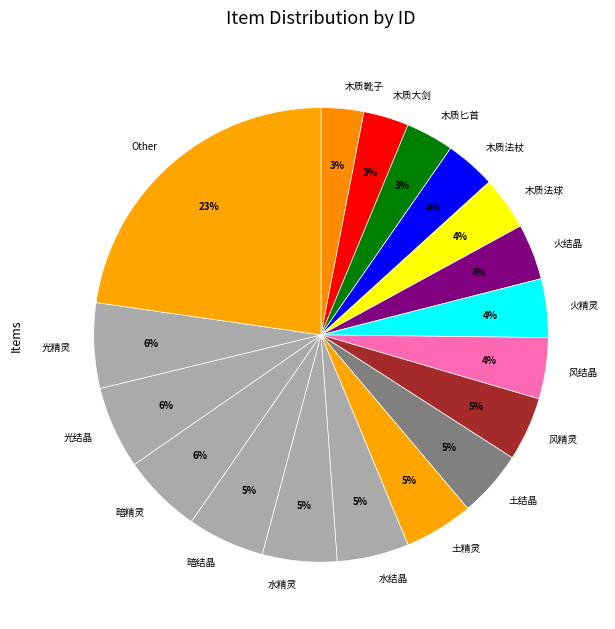

The 火结晶 slice represents 19% of the pie. True or false?

False